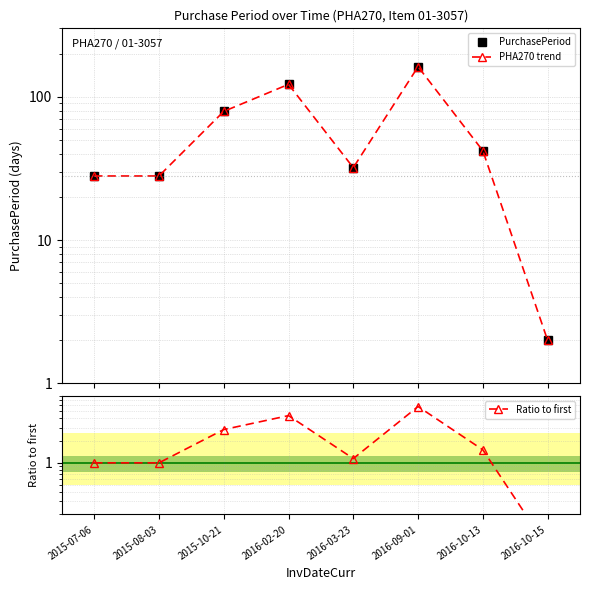

List the labels in order of PHA270 trend value, largest first.

2016-09-01, 2016-02-20, 2015-10-21, 2016-10-13, 2016-03-23, 2015-07-06, 2015-08-03, 2016-10-15